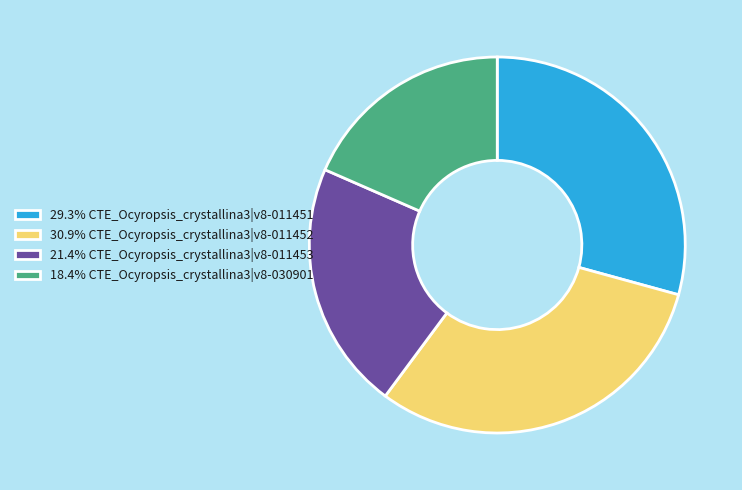

What is the ratio of the value at 30.9% CTE_Ocyropsis_crystallina3|v8-011452 to the value at 18.4% CTE_Ocyropsis_crystallina3|v8-030901?

1.7